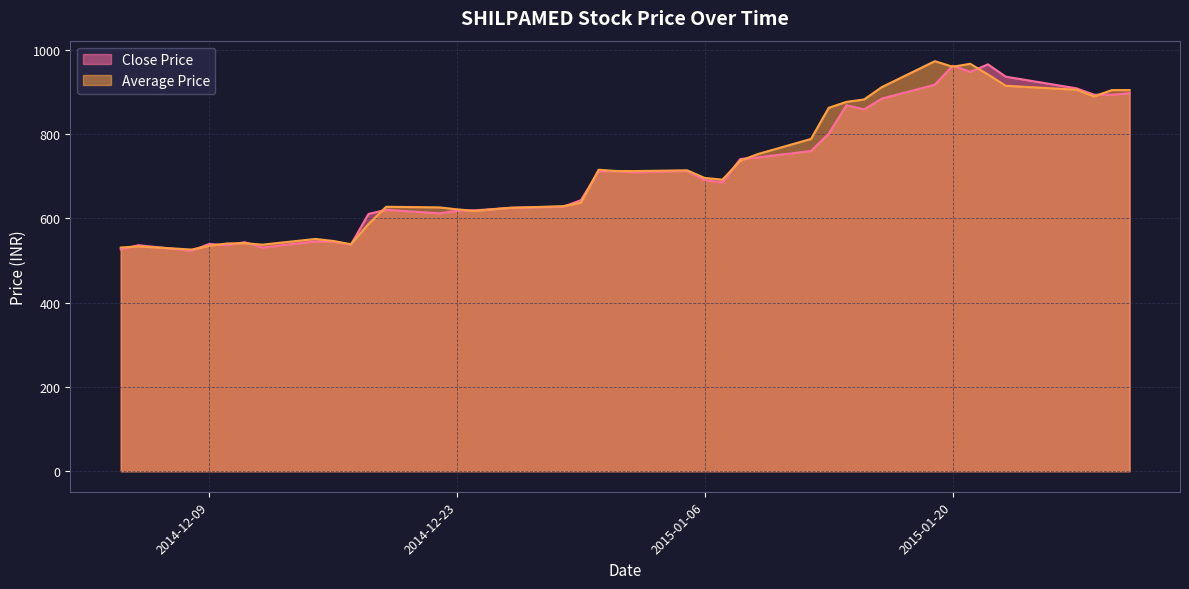

In Close Price, how many points are higher than both neighbors (excluding endpoints)?

10